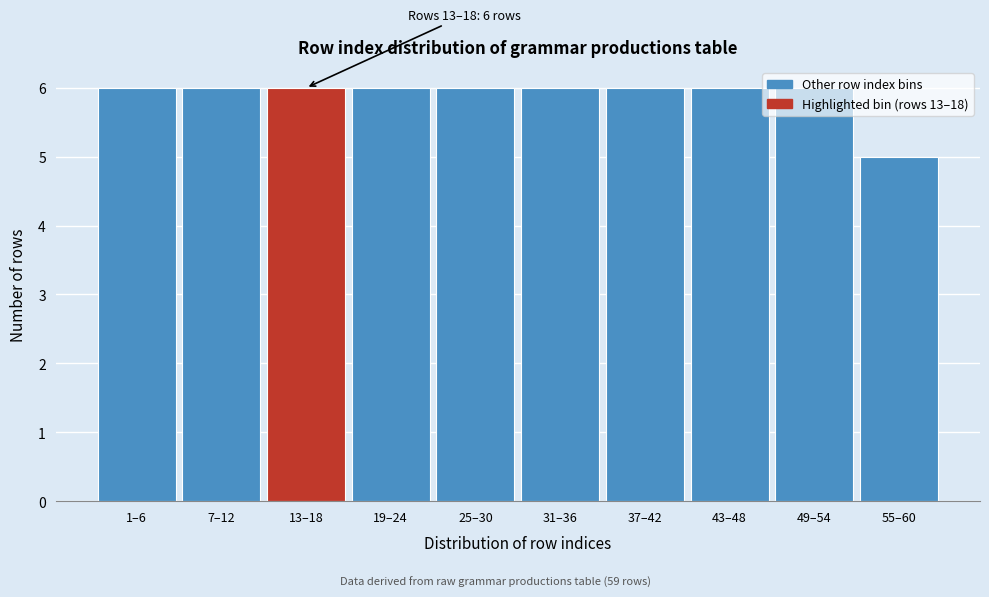

True or false: the data shows 8 at 25–30.

False